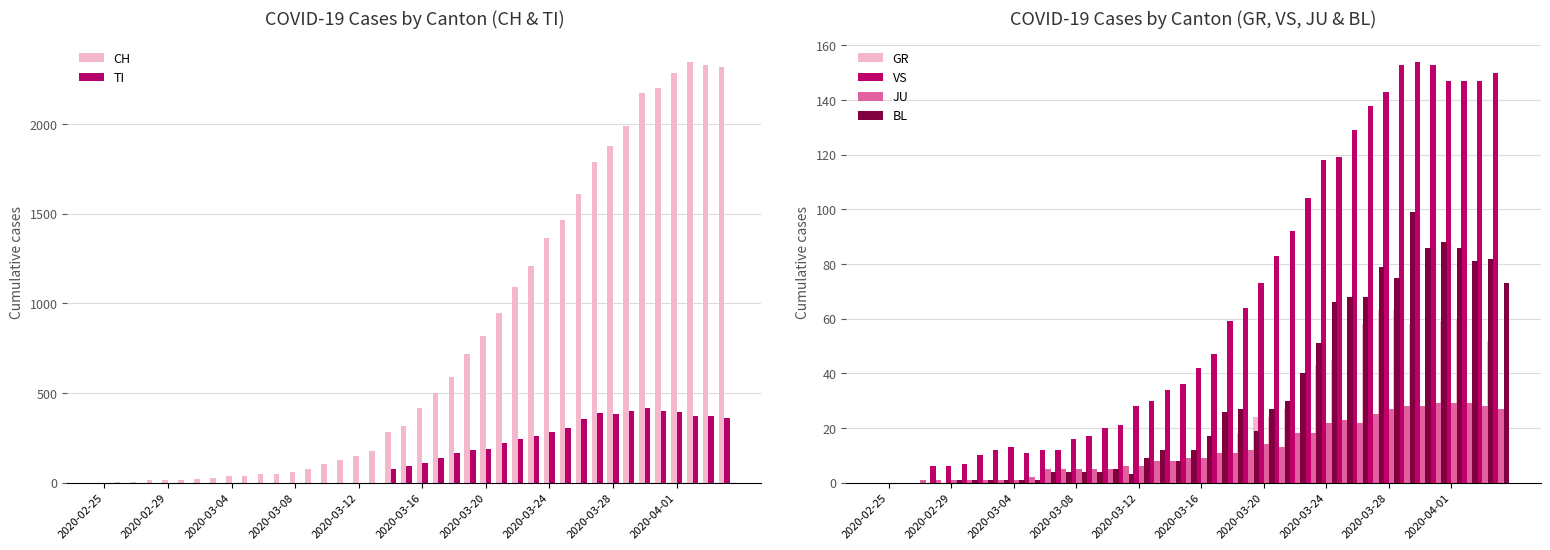

How many bars are there in total?

240